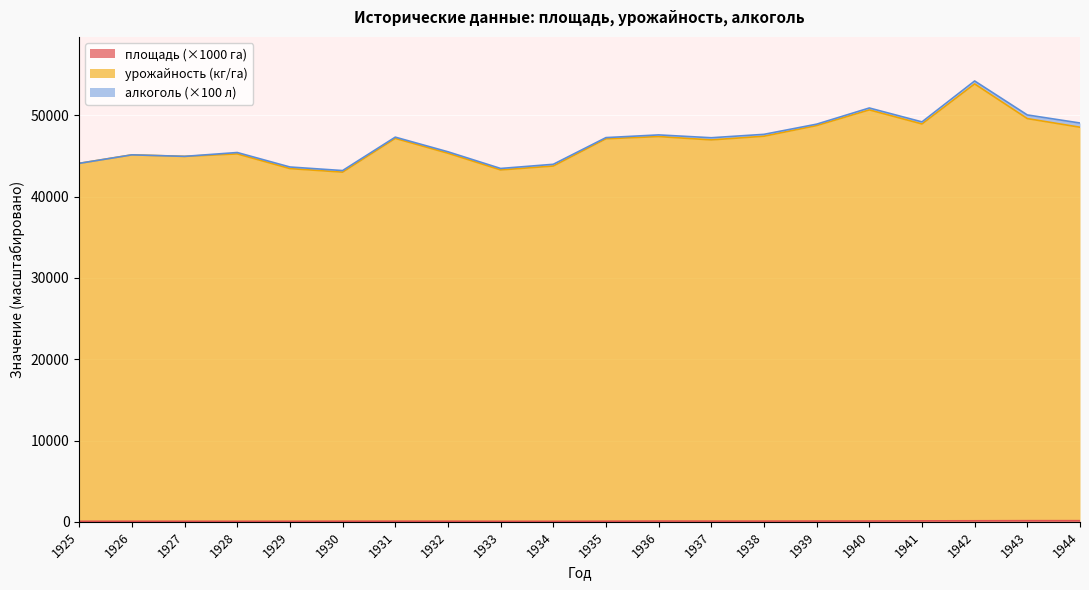

Which category has the lowest value across all series?

1934